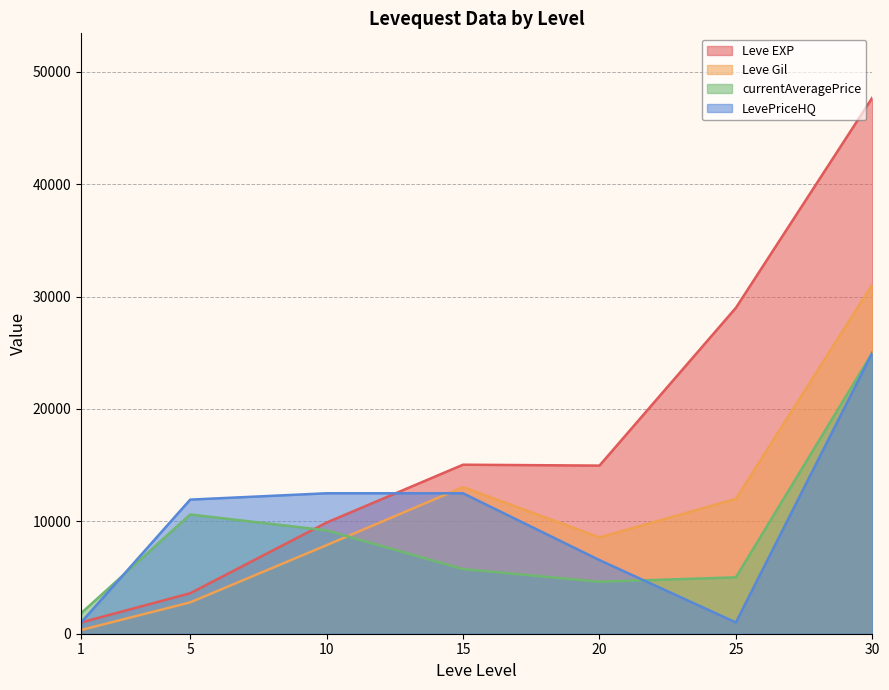

What is the maximum value for LevePriceHQ?

25000